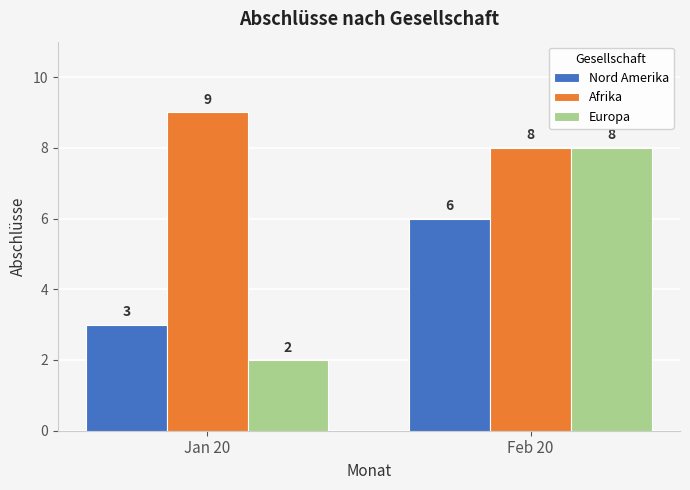

What is the smallest value displayed?

2